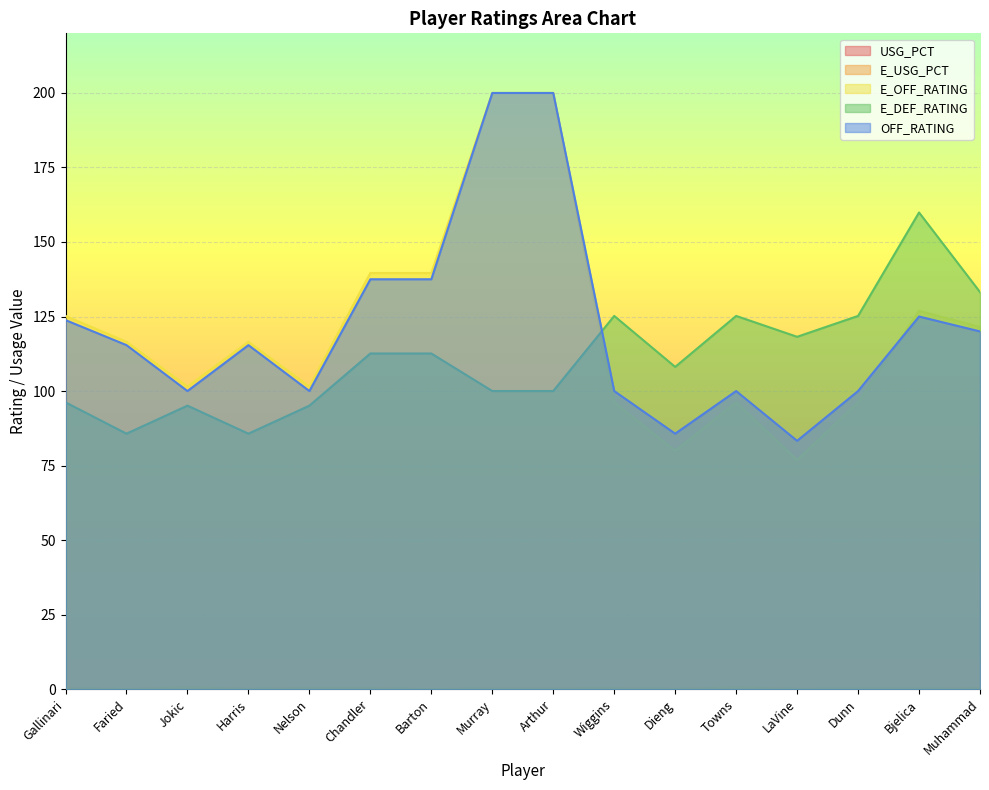

In OFF_RATING, how many points are higher than both neighbors (excluding endpoints)?

3